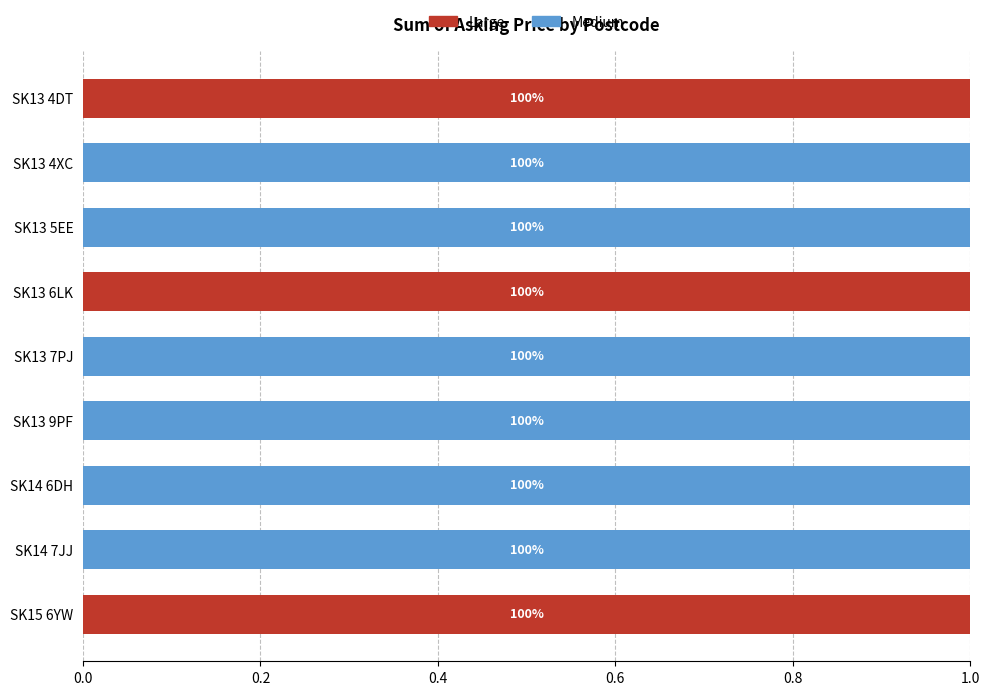

What are all the series names shown in the legend?

Large, Medium